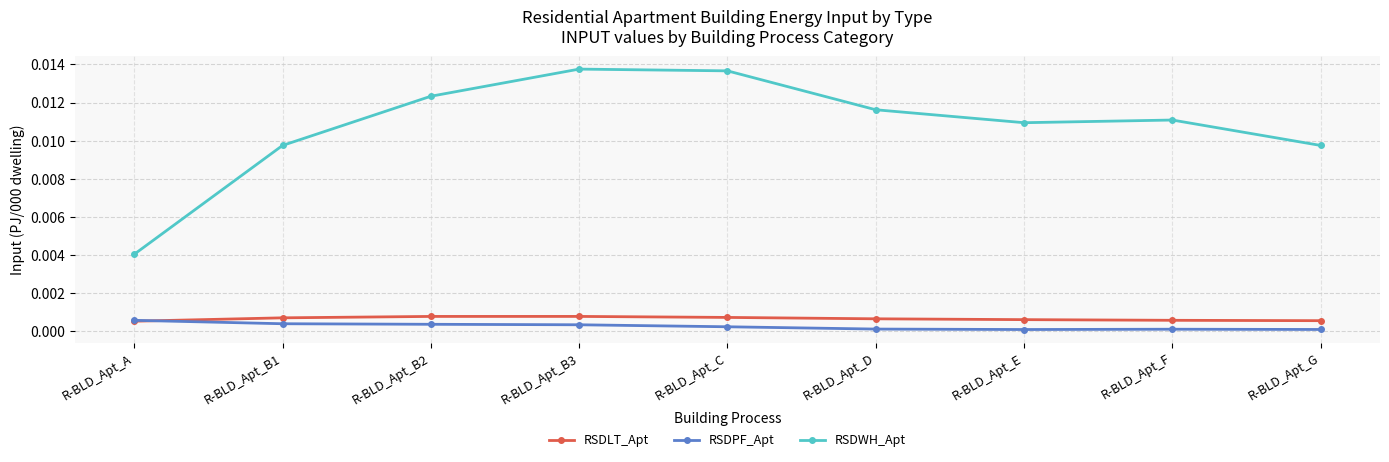

Which series has the largest range (max minus min)?

RSDWH_Apt